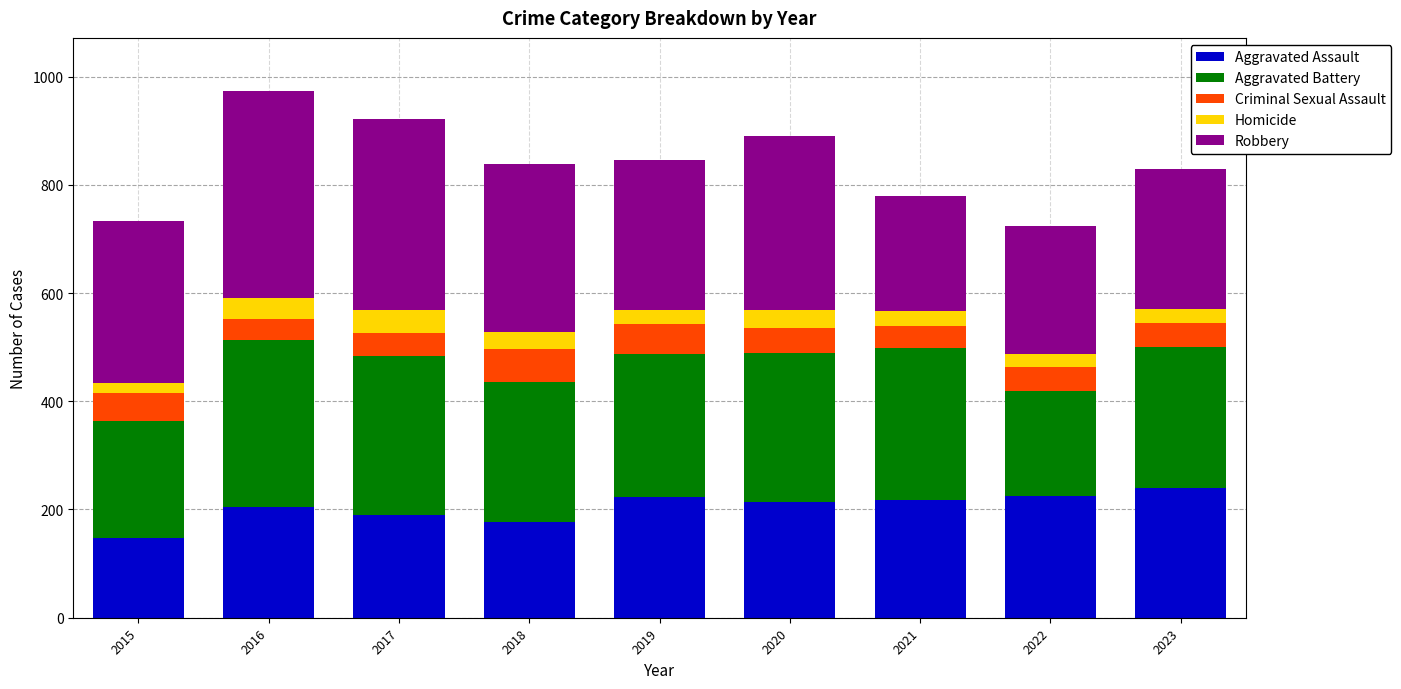

What are all the series names shown in the legend?

Aggravated Assault, Aggravated Battery, Criminal Sexual Assault, Homicide, Robbery